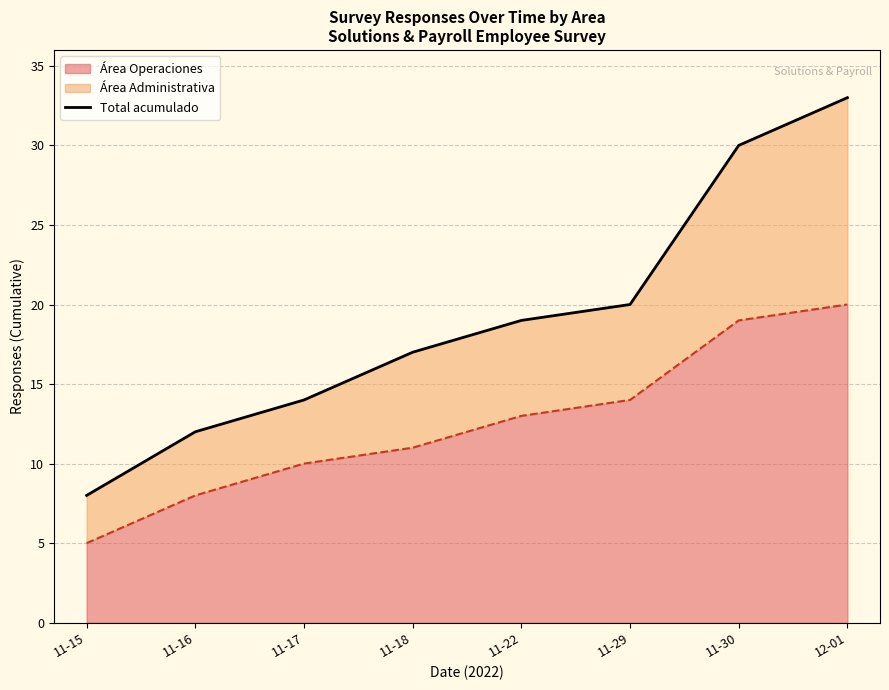

At which label is the value closest to 20?

11-29